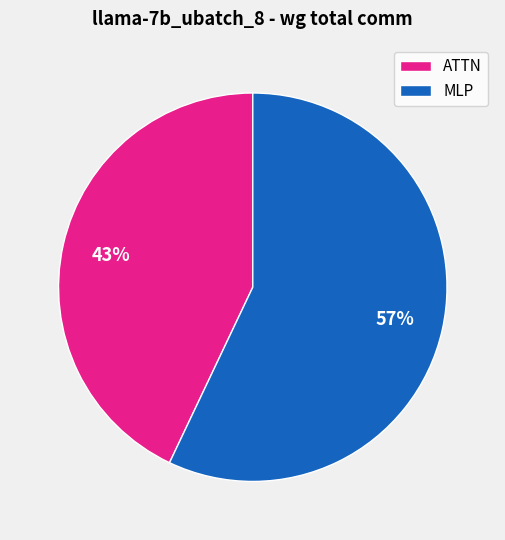

How many segments does this pie chart have?

2